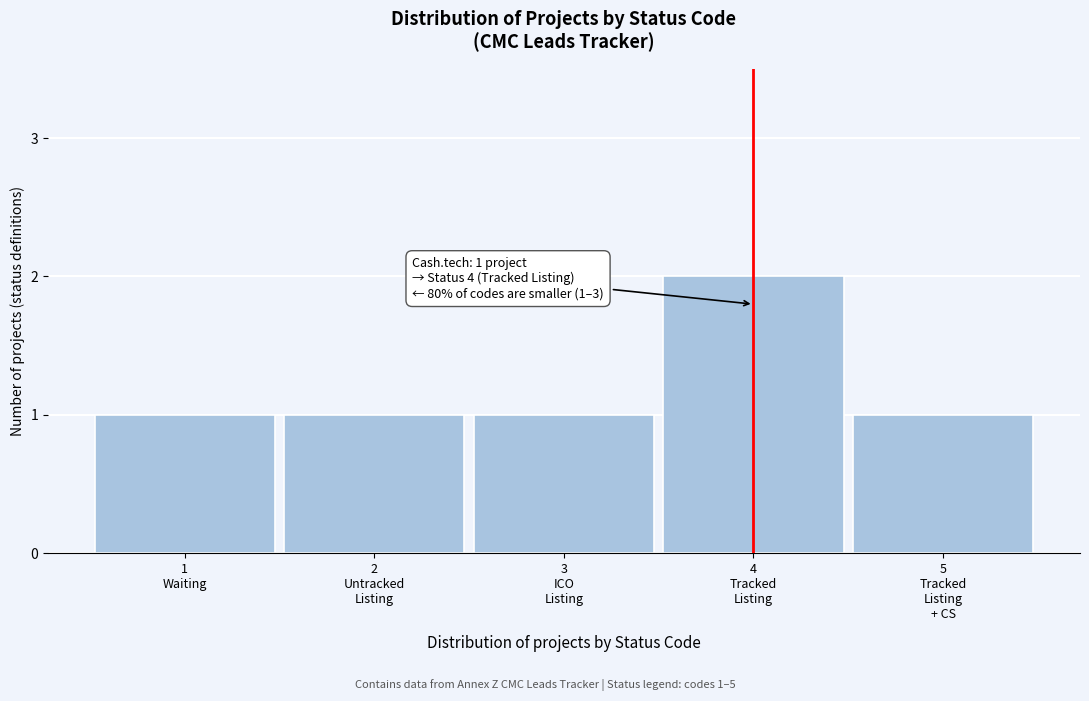

Reading right to left, list all the values displayed in this chart.

1	2	1	1	1